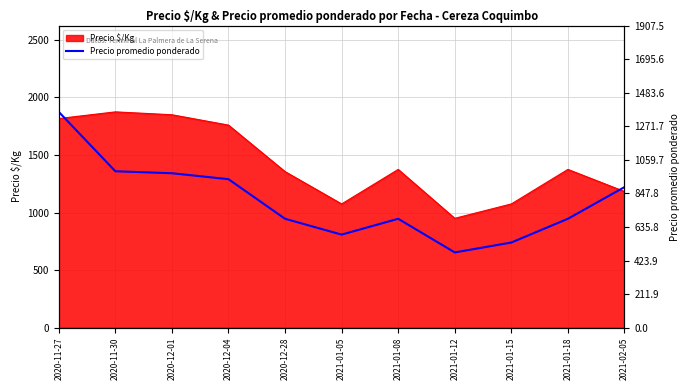

The value of Precio $/Kg at 2020-11-30 is 1875. True or false?

True